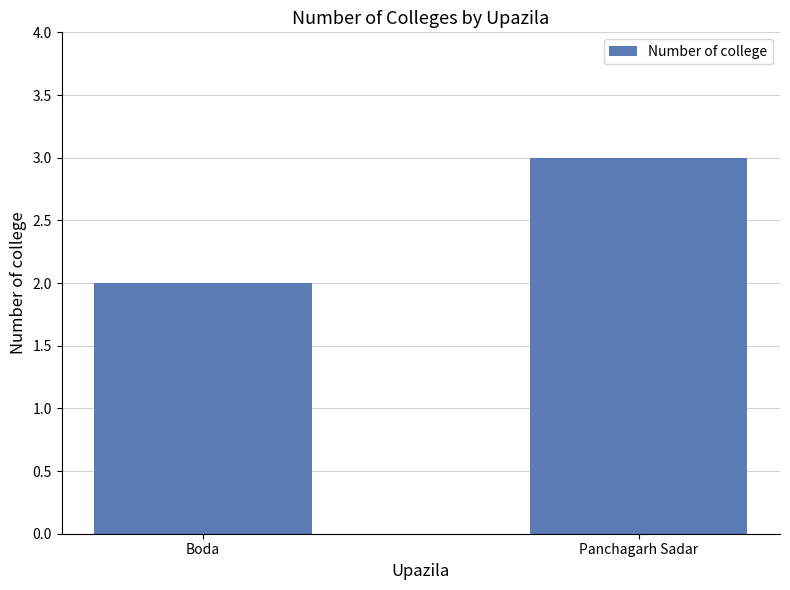

Between Boda and Panchagarh Sadar, which is larger?

Panchagarh Sadar